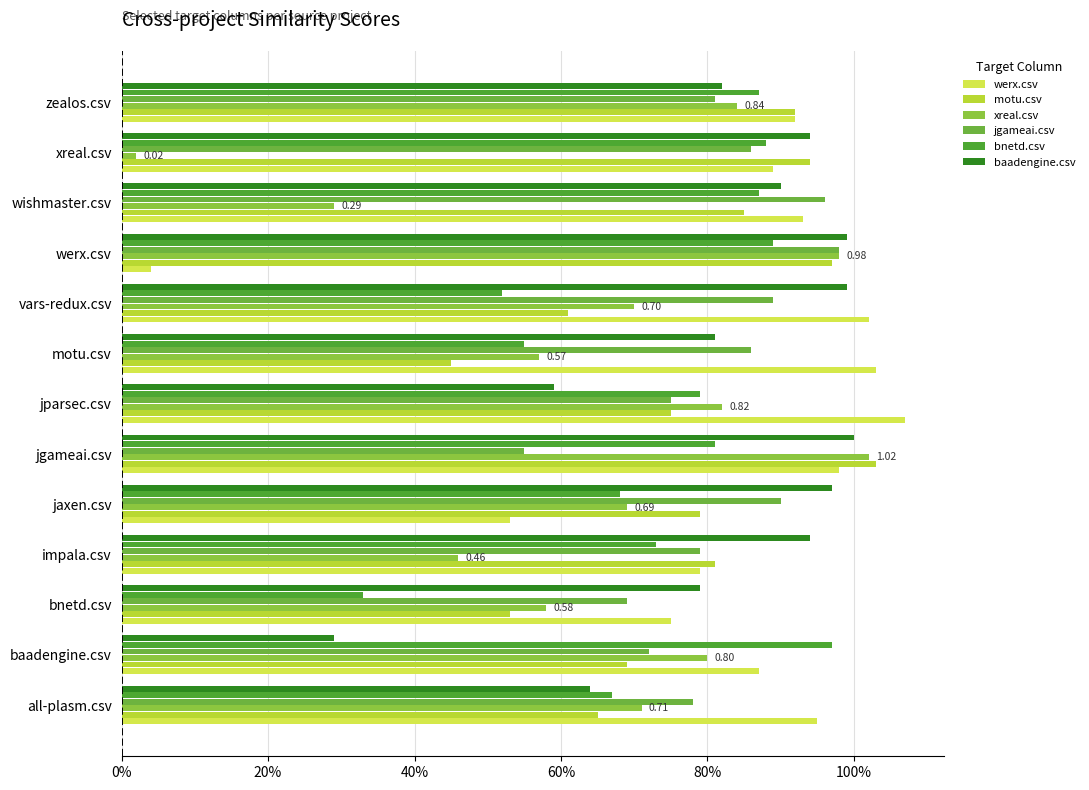

At which category is the sum across all series the highest?

jgameai.csv